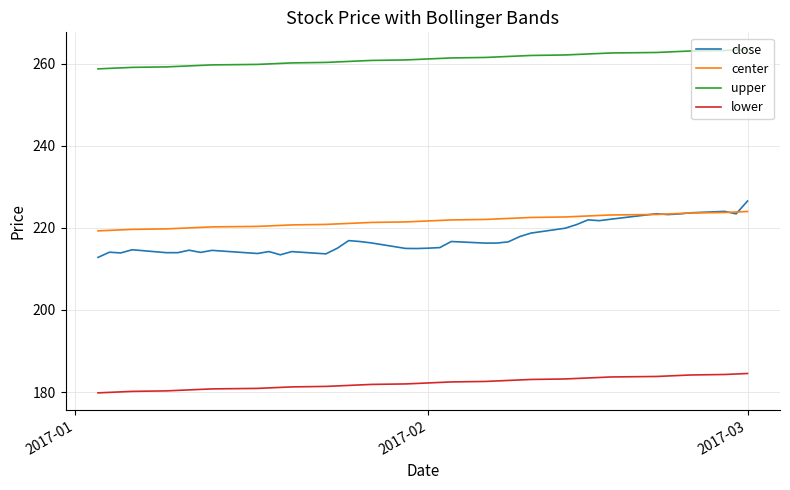

True or false: lower and close cross at least once.

False